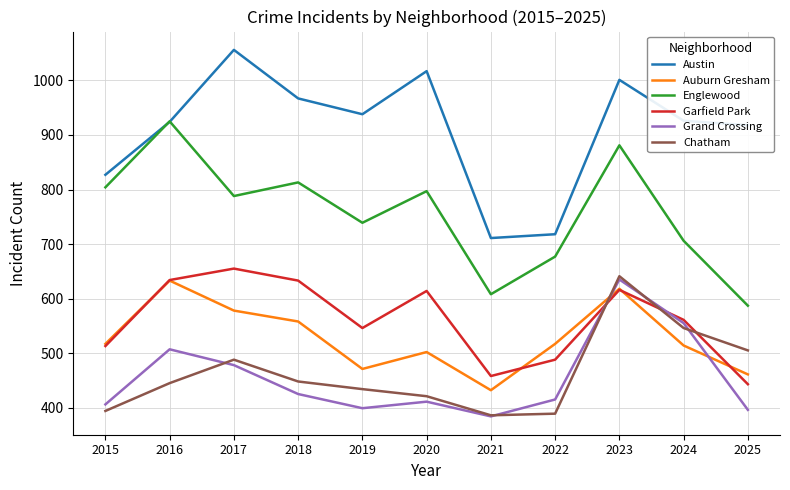

Between 2017 and 2020, which series saw the biggest shift?

Auburn Gresham